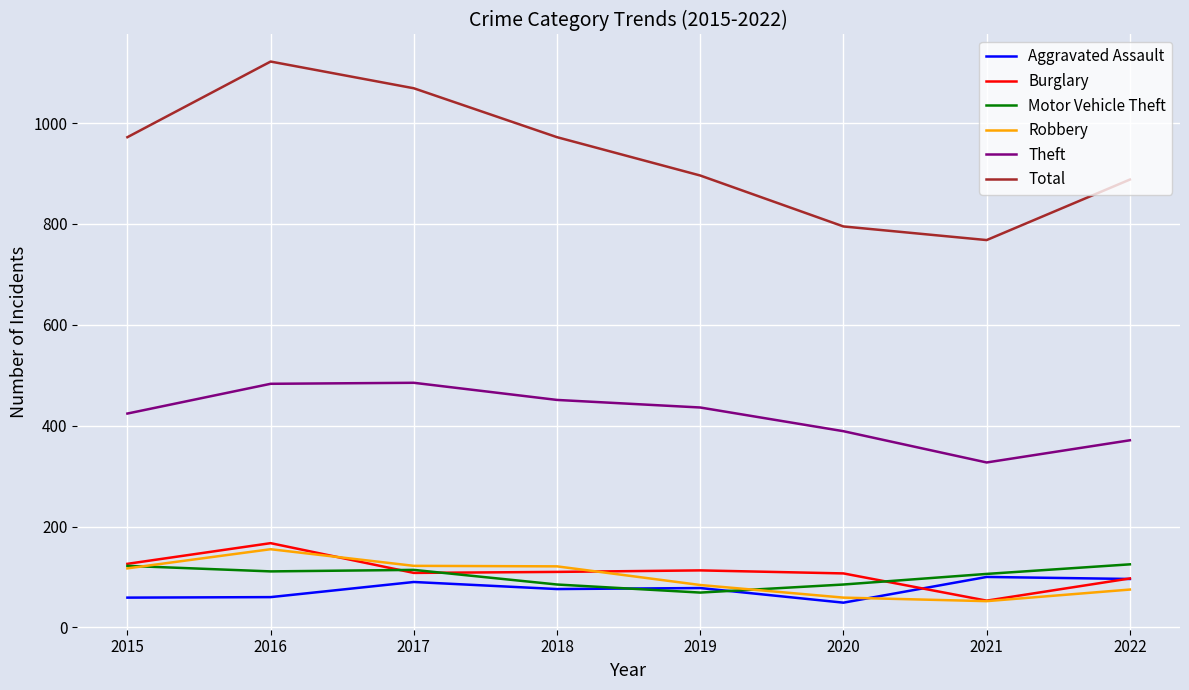

Which label corresponds to the largest value in the chart?

2016